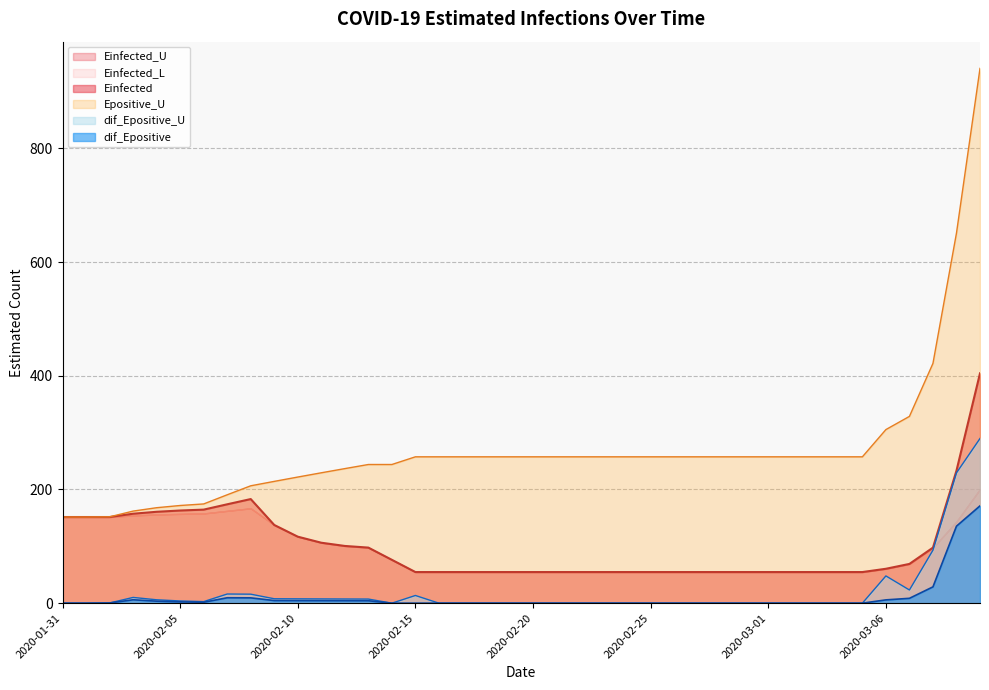

True or false: Einfected has more than 2 interior local peaks.

False